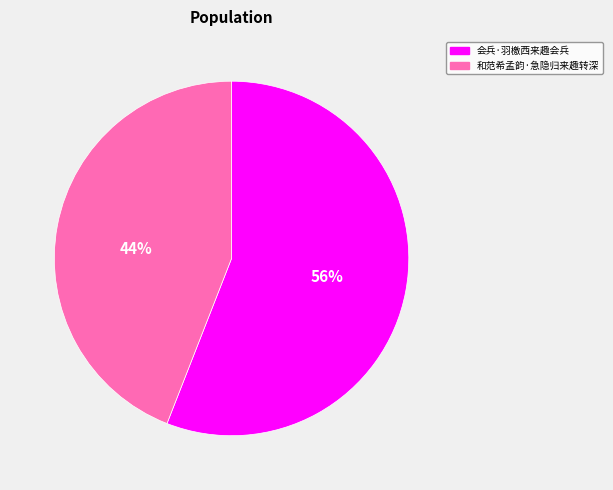

To the nearest percent, what is the difference between the largest and smallest slice percentages?

12%